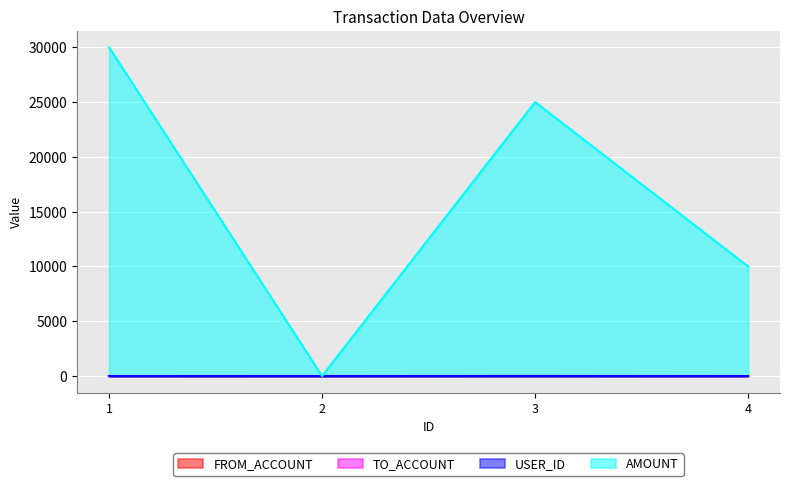

What is the minimum value for USER_ID?

1